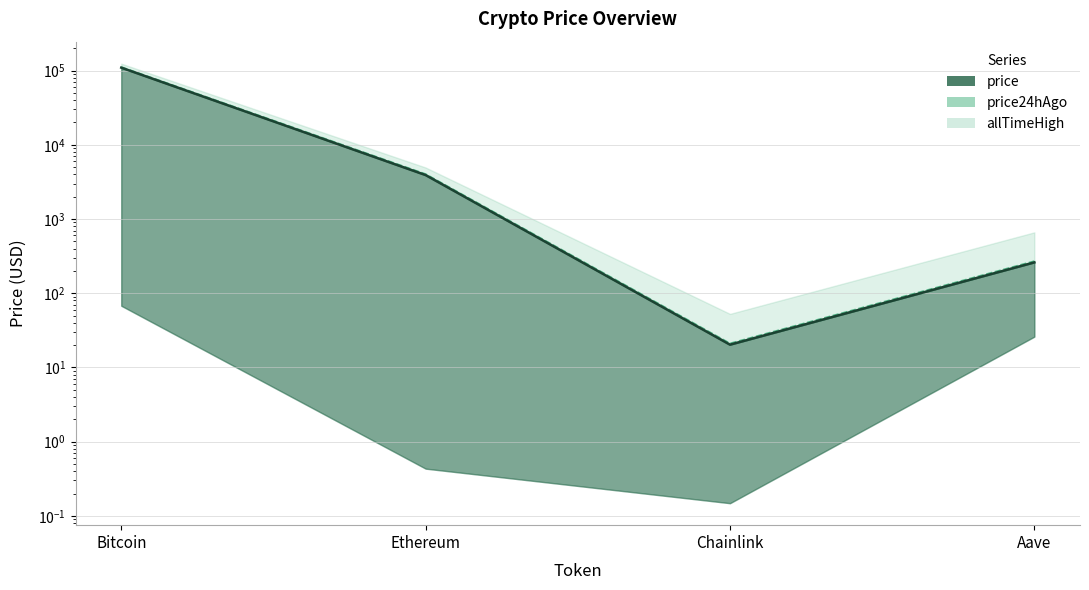

Which category has the lowest value in the price24hAgo series?

Chainlink